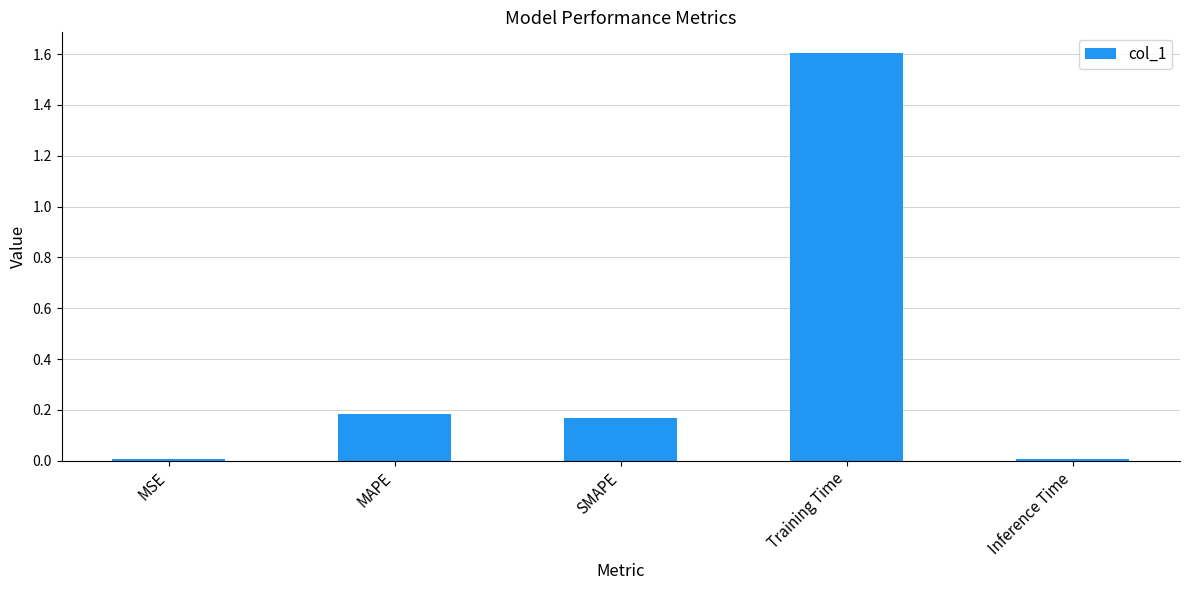

Which has a higher value, MAPE or Inference Time?

MAPE